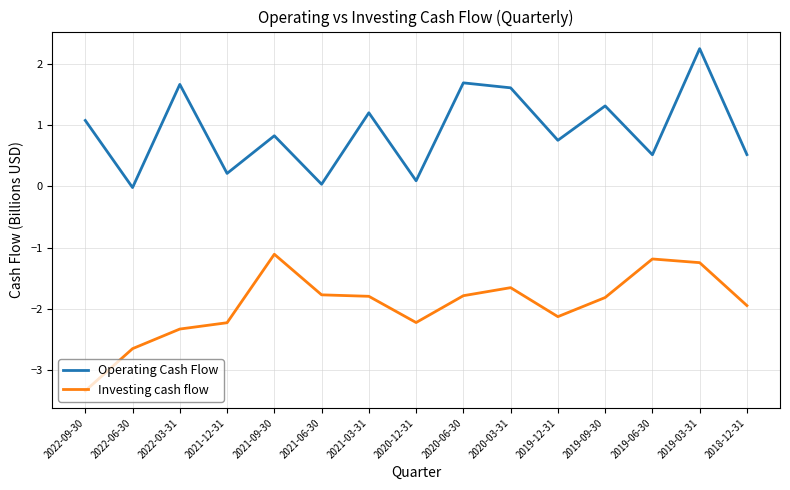

Rank the series at 2021-09-30 from lowest to highest value.

Investing cash flow, Operating Cash Flow